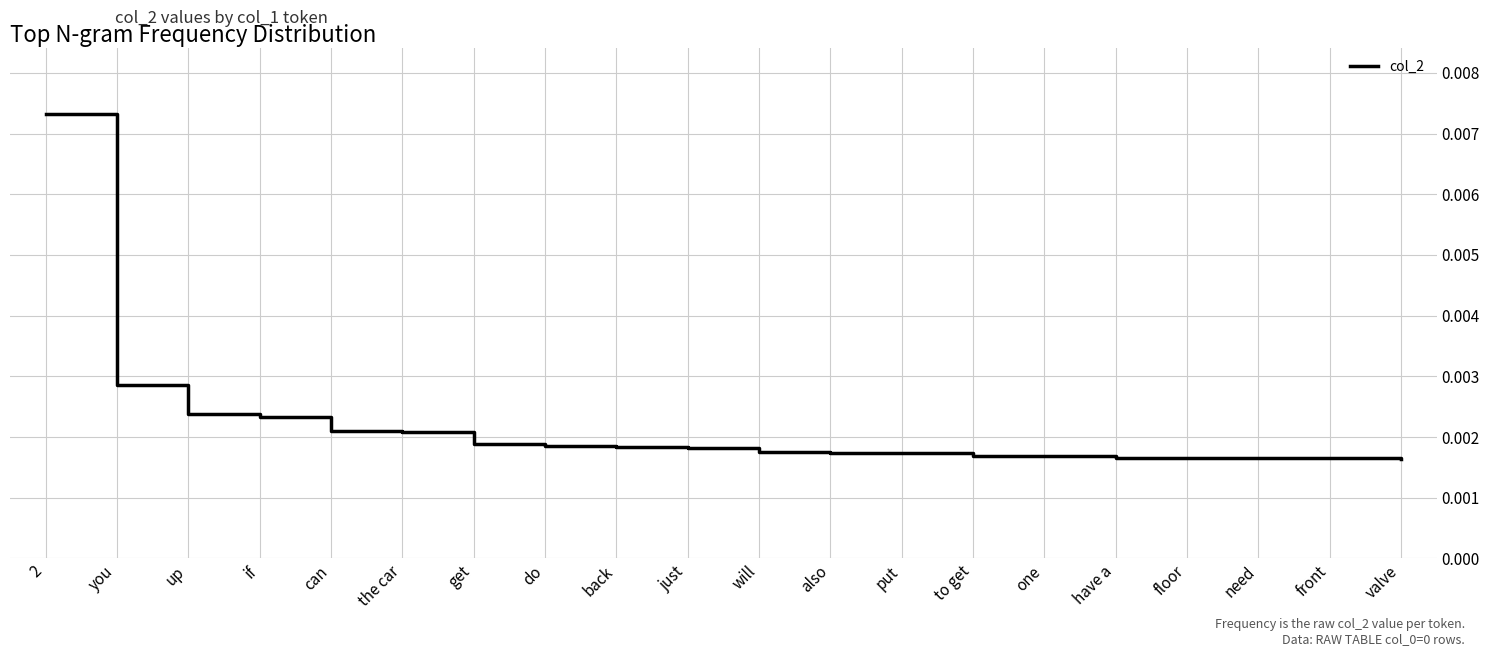

Which category has the highest value across all series?

2